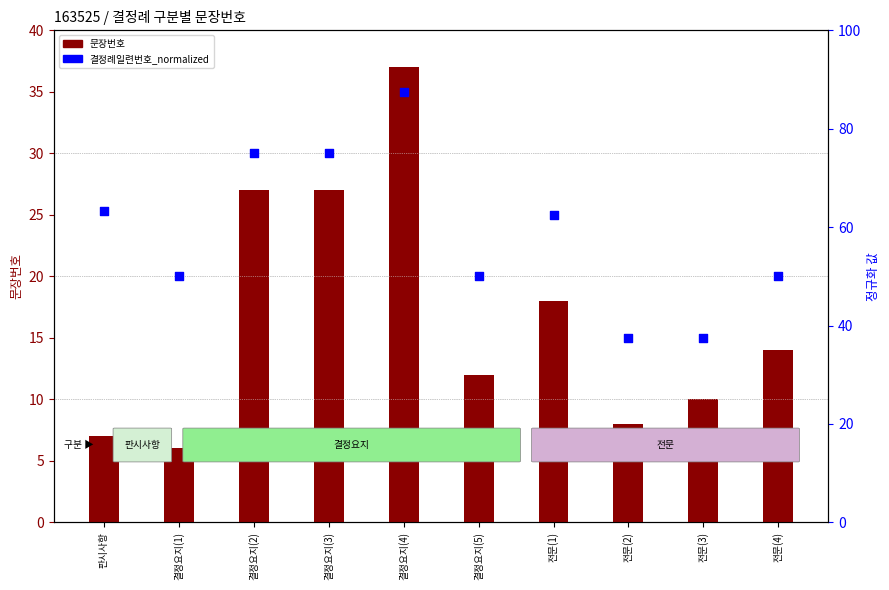

Which series has the largest total across all categories?

결정례일련번호_normalized